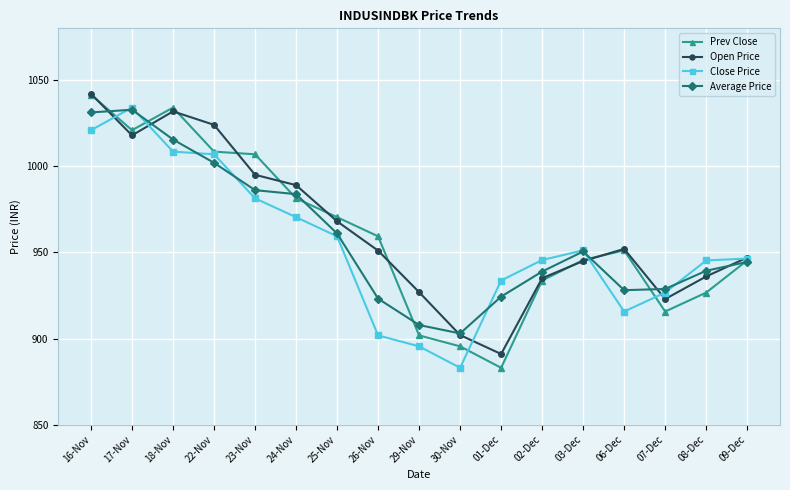

Between 17-Nov and 29-Nov, which series saw the biggest shift?

Close Price